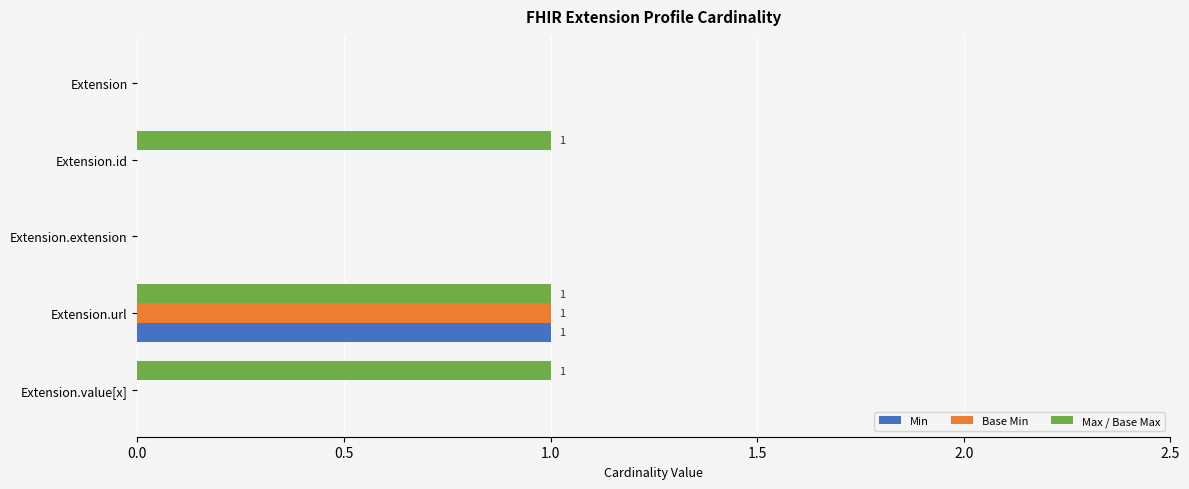

Which series has the largest total across all categories?

Max / Base Max